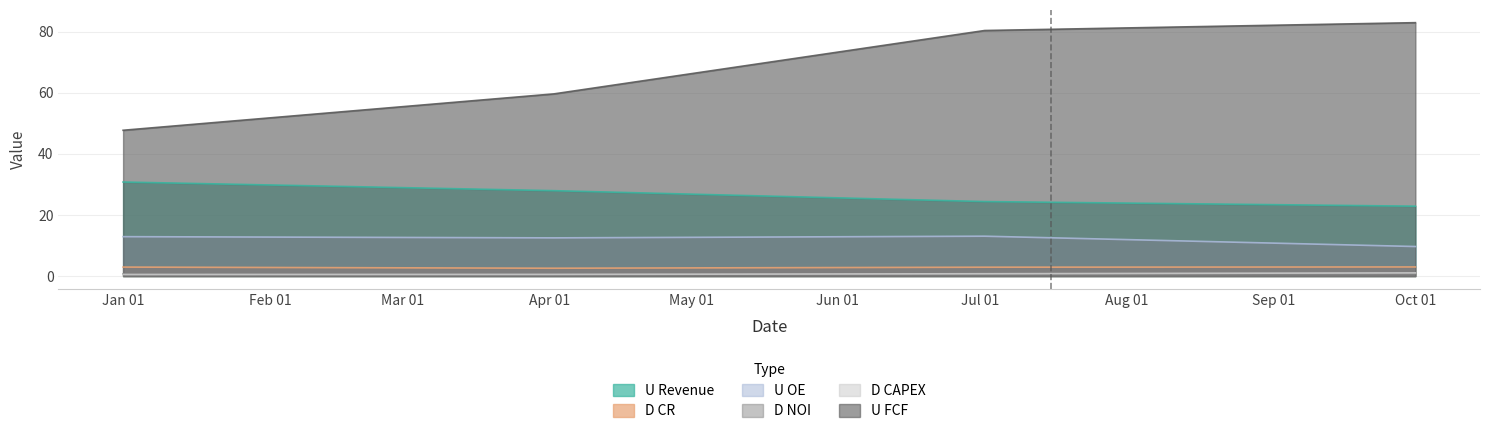

Does the chart have visible grid lines?

Yes